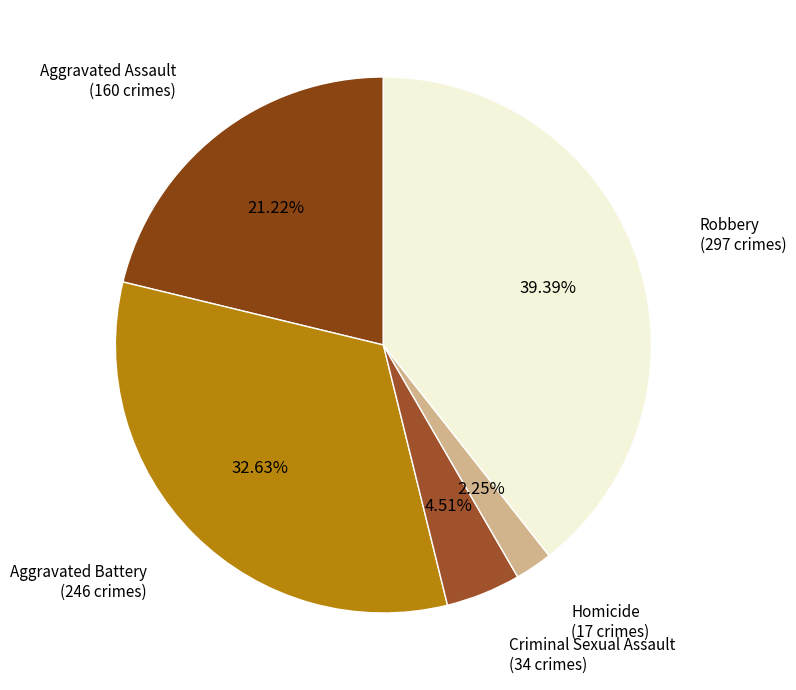

How many slices are in this pie chart?

5